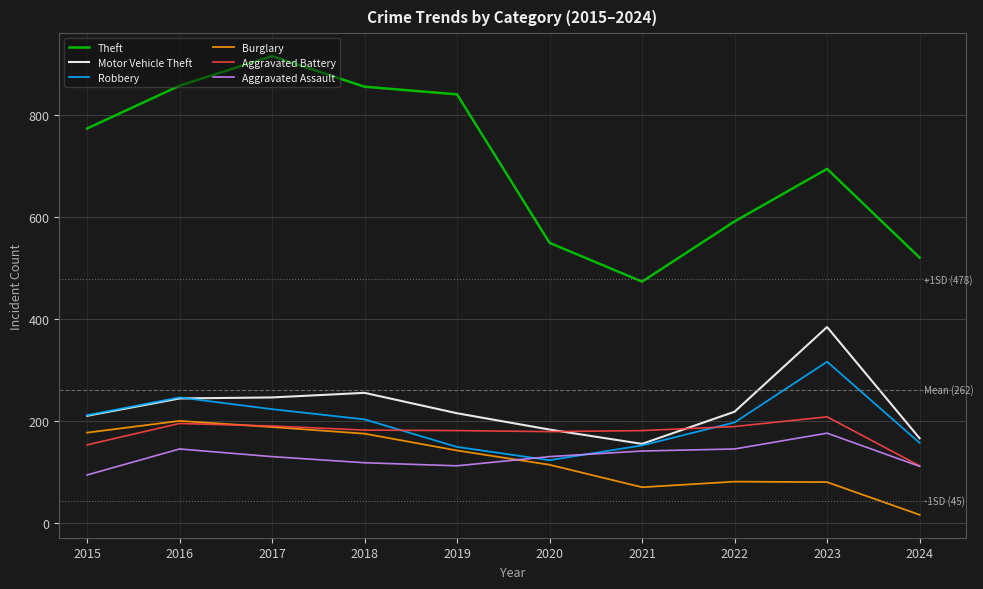

What is the maximum value for Robbery?

317